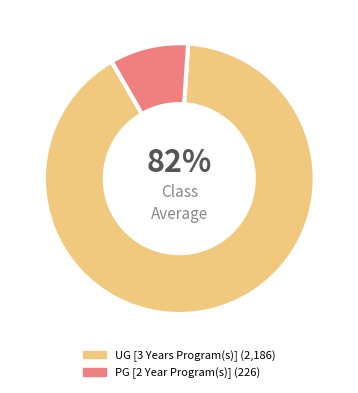

Which category has the biggest portion of the pie?

UG [3 Years Program(s)]